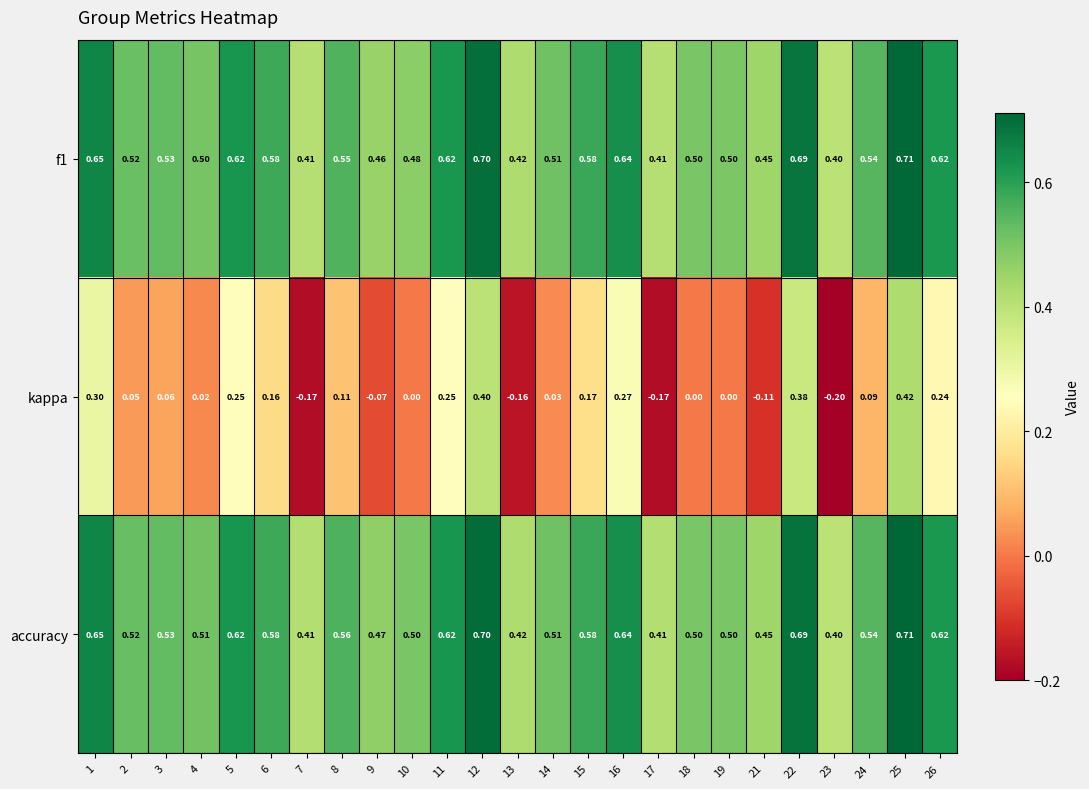

Which series has the widest spread of values?

kappa